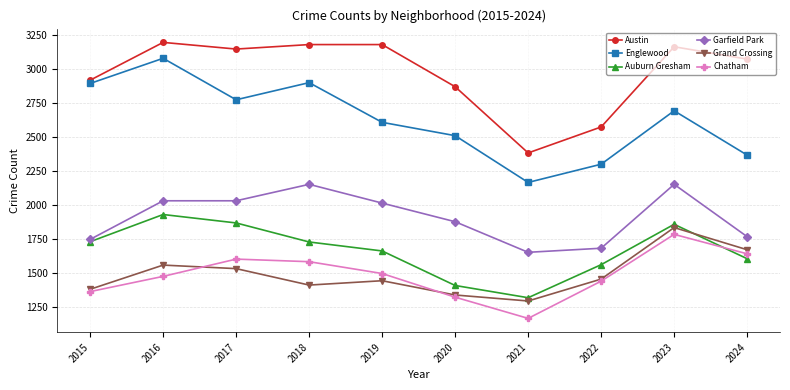

What is the total value across all series at 2016?

13269